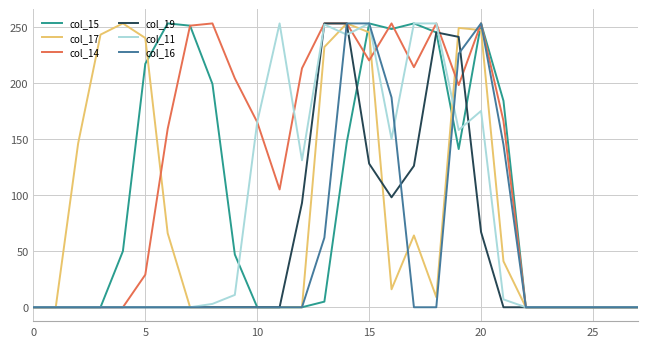

Which series has the largest total across all categories?

col_14